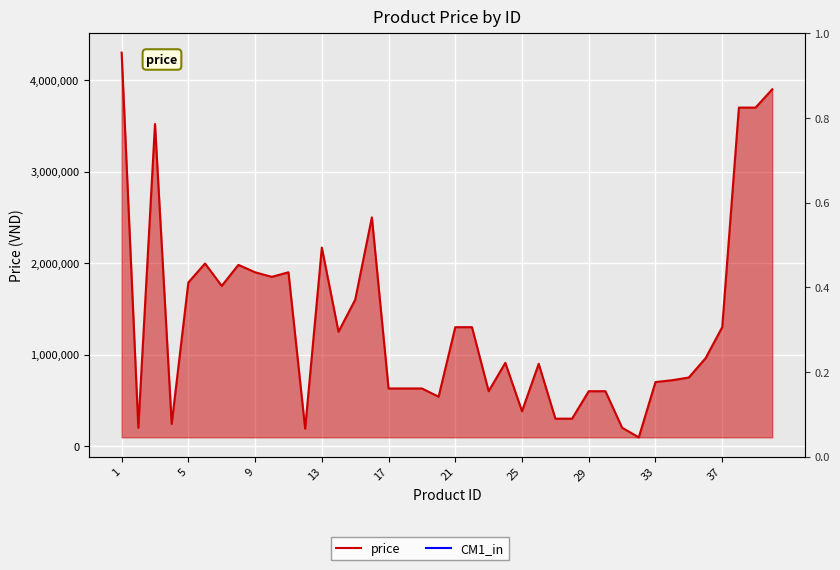

What is the minimum value shown in the chart?

95000